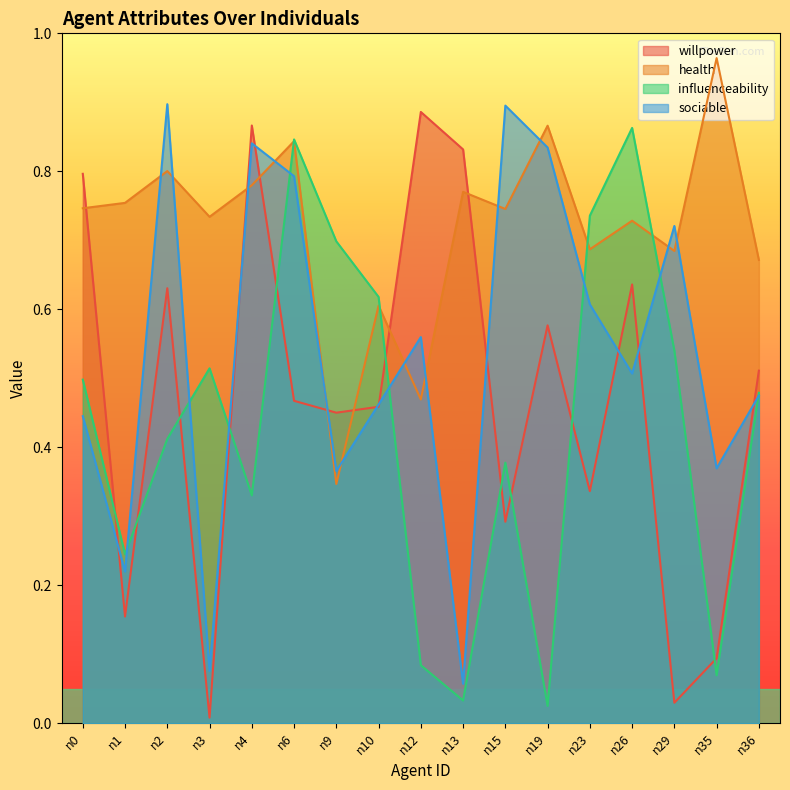

How many distinct data groups are displayed?

4